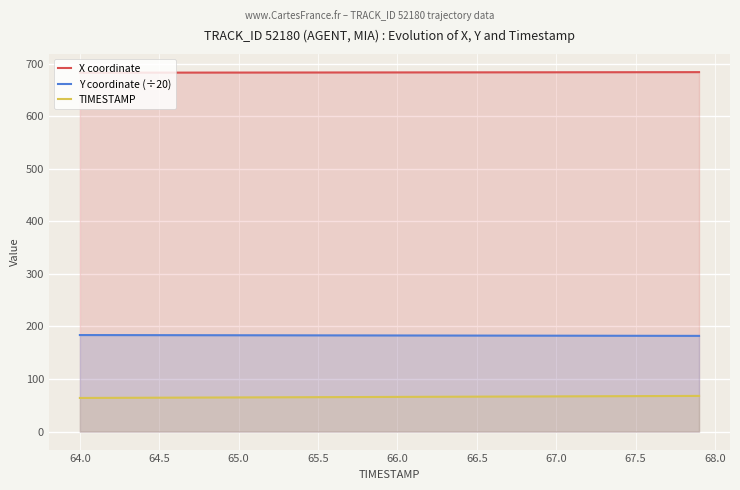

Which series has the largest total across all categories?

X coordinate